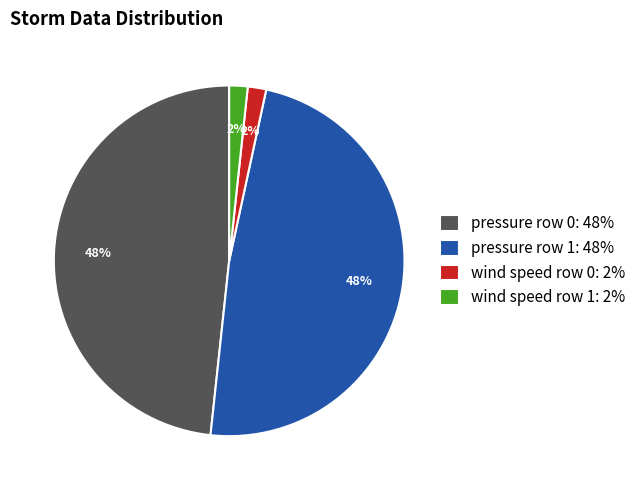

To the nearest percent, what portion does wind speed row 0: 2% represent?

2%